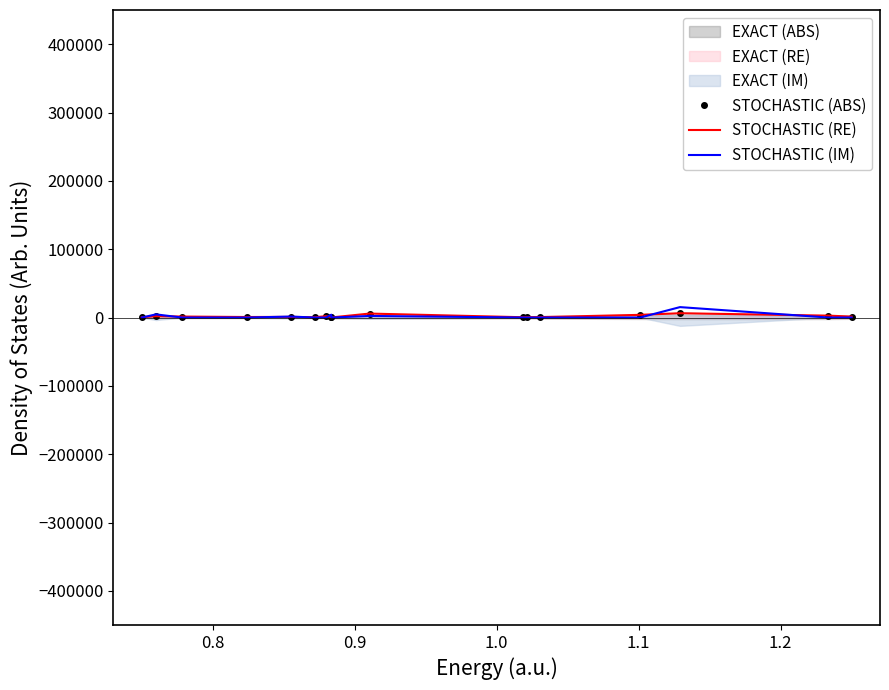

At how many categories does at least one series exceed 11683?

1